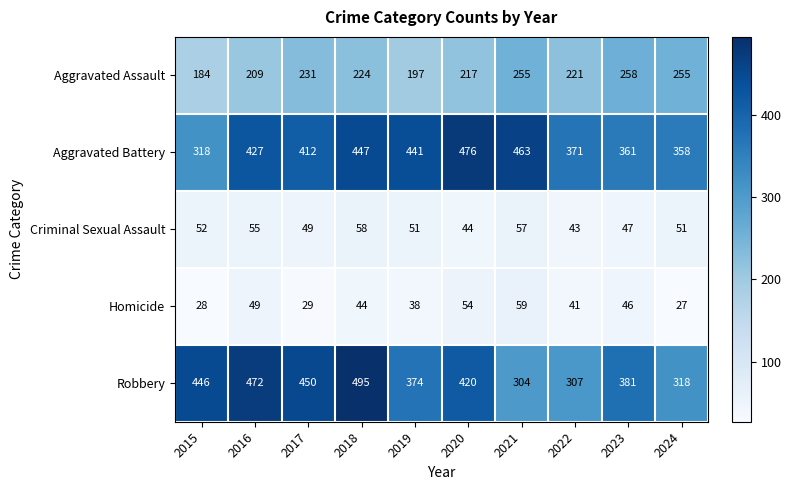

Rank the categories by Robbery value from lowest to highest.

2021, 2022, 2024, 2019, 2023, 2020, 2015, 2017, 2016, 2018